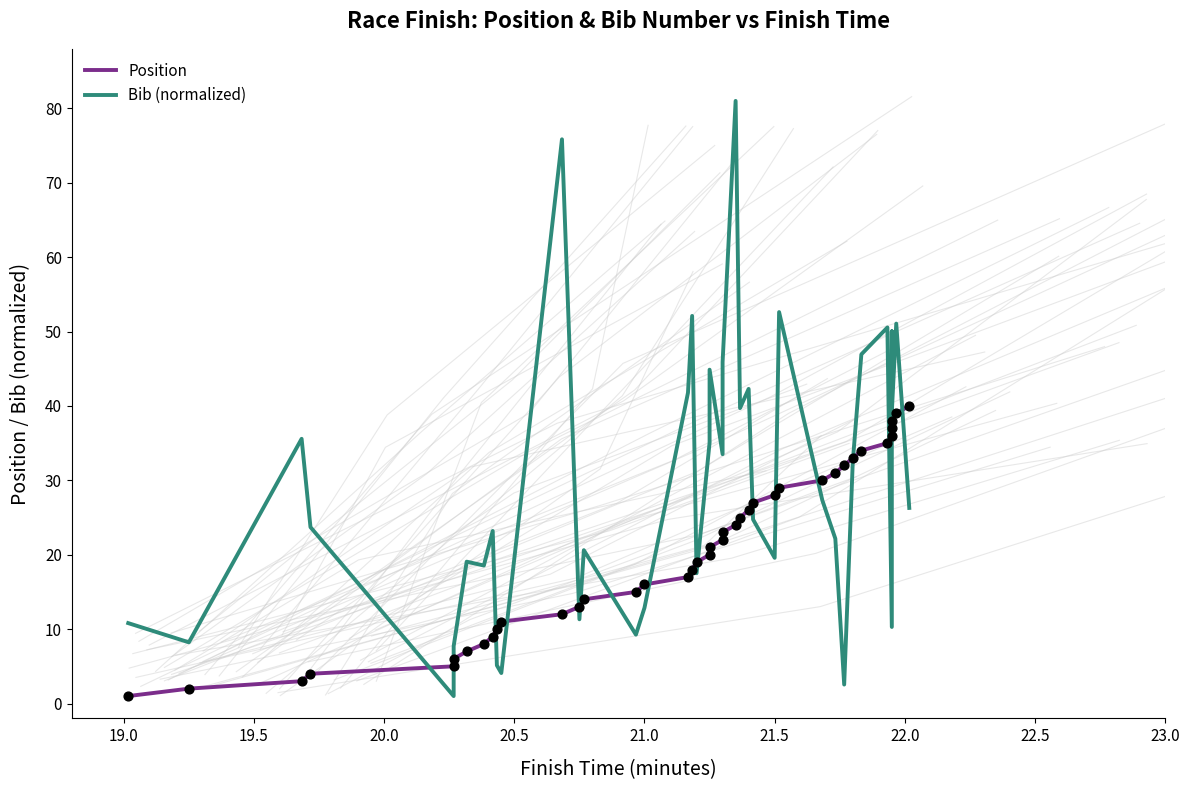

Which series has the largest total across all categories?

Bib (normalized)